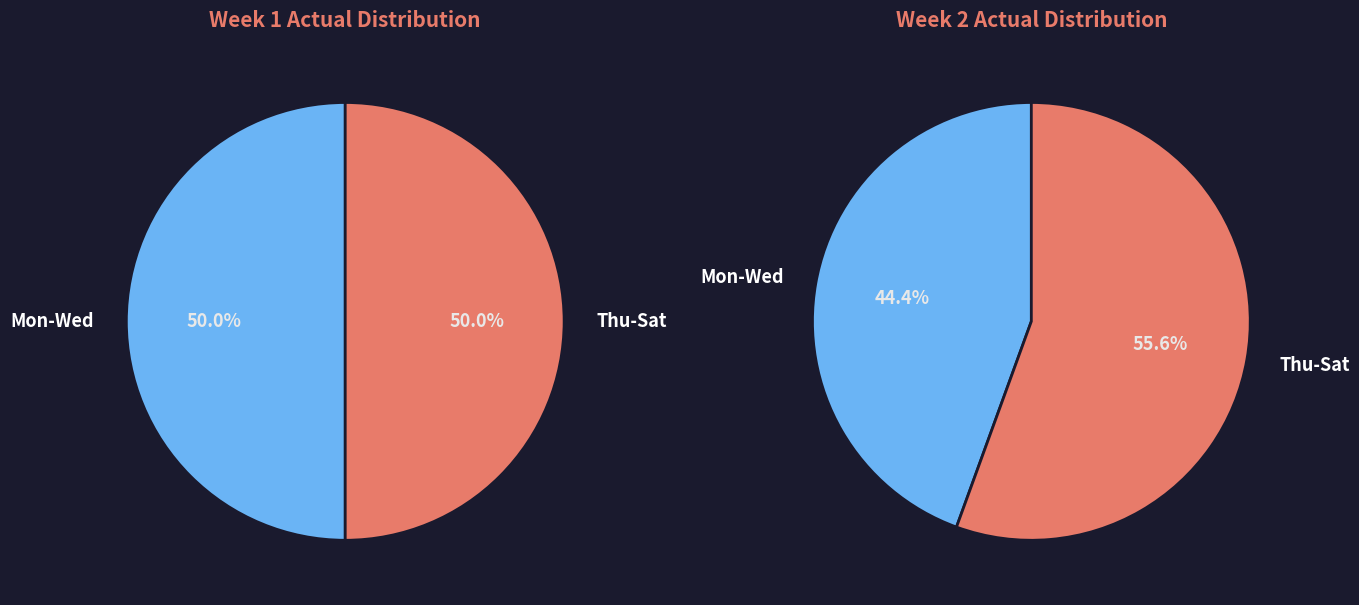

Which series has the widest spread of values?

Week 2 Actual